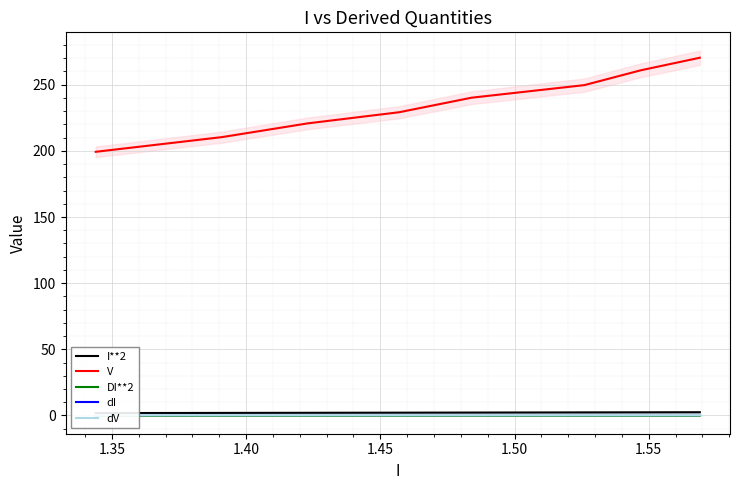

True or false: I**2 and dI intersect in this chart.

False